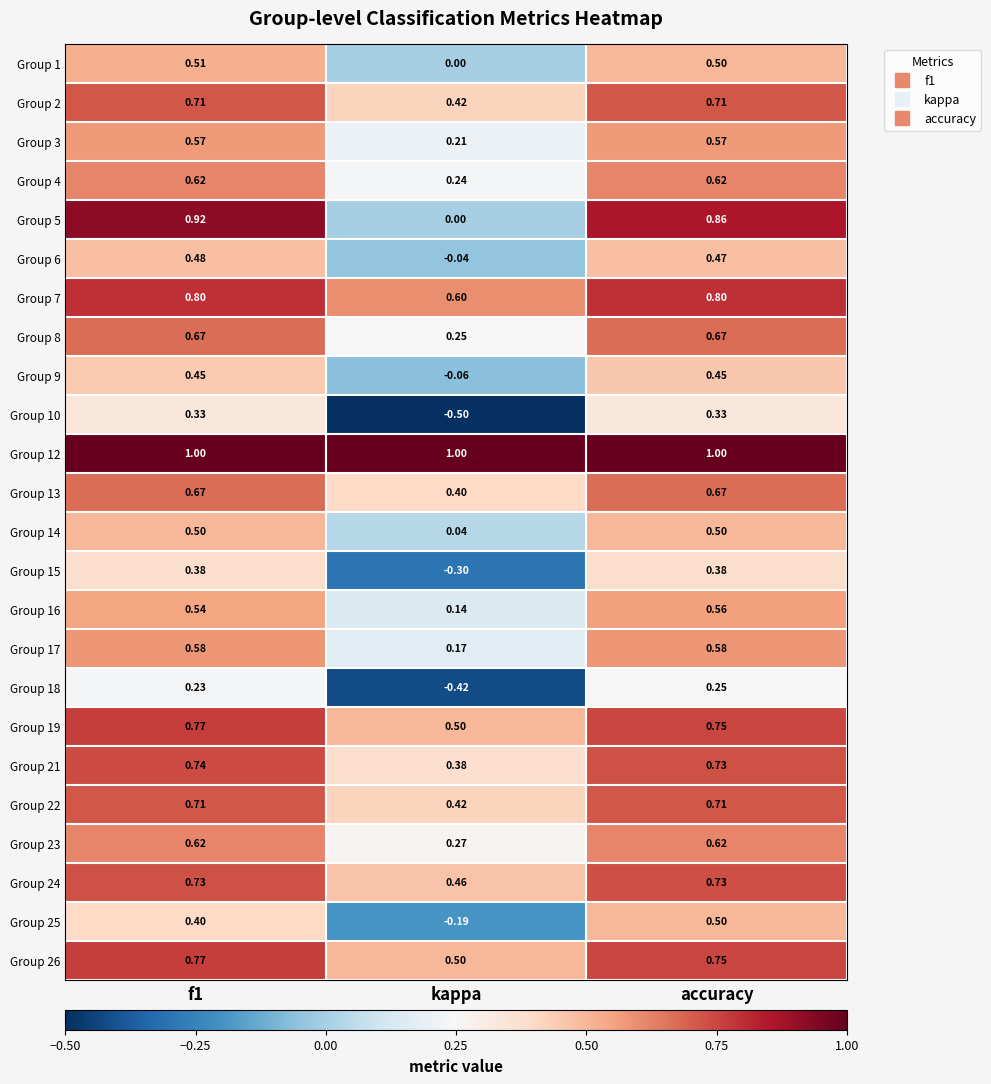

At which label does Group 17 reach its minimum?

kappa